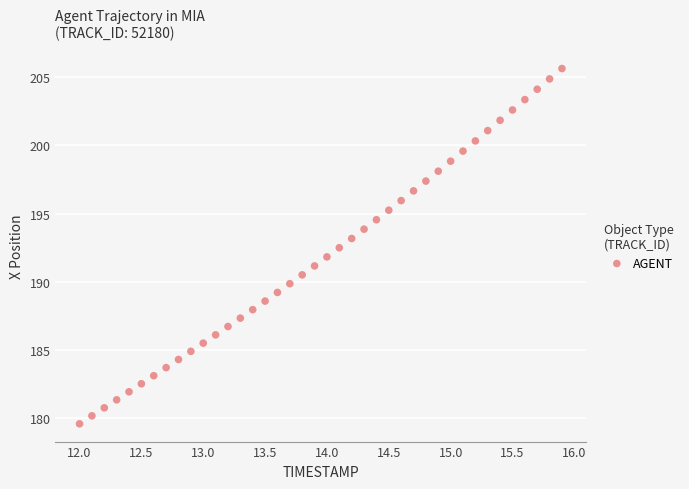

What is the range of X values (max minus min)?

3.9